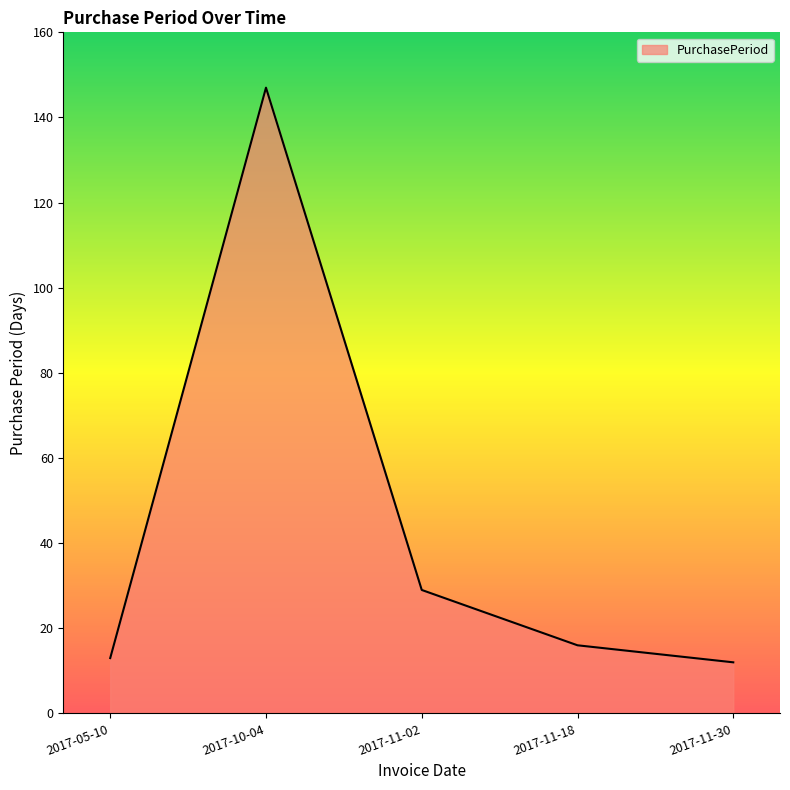

Between 2017-11-02 and 2017-10-04, which is larger?

2017-10-04